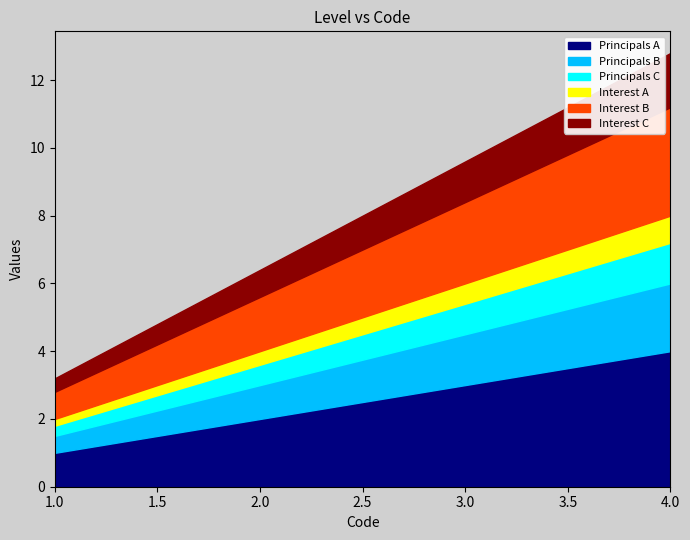

How many distinct data groups are displayed?

1